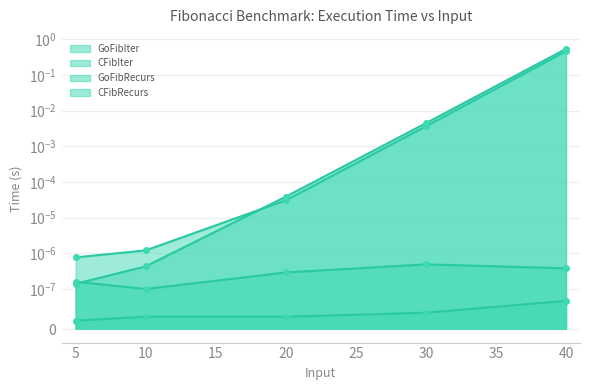

List the labels in order of CFibRecurs value, smallest first.

5.0, 10.0, 20.0, 30.0, 40.0